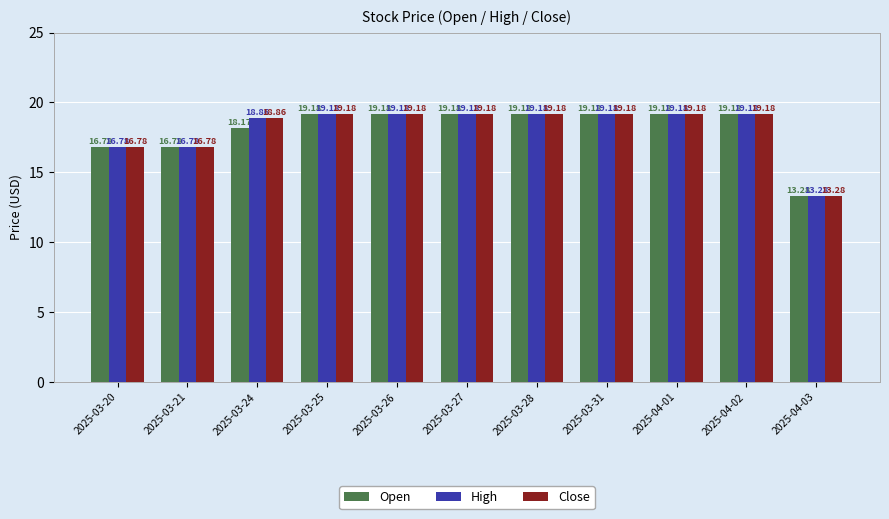

At how many categories does at least one series exceed 16?

10